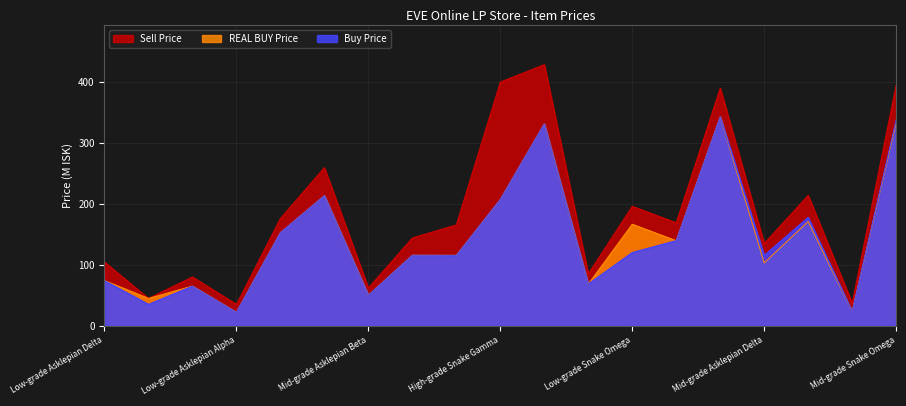

How many values in the Sell Price series are below 165?

9